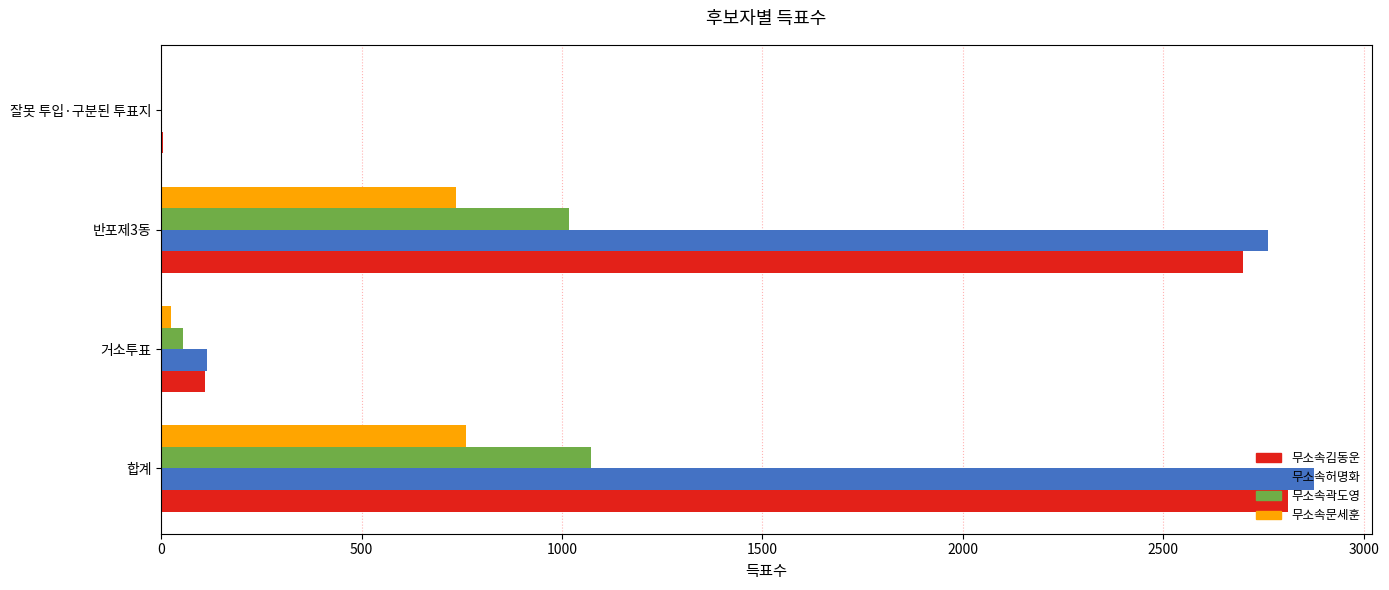

The 무소속김동운 series shows 2810 at 합계. True or false?

True